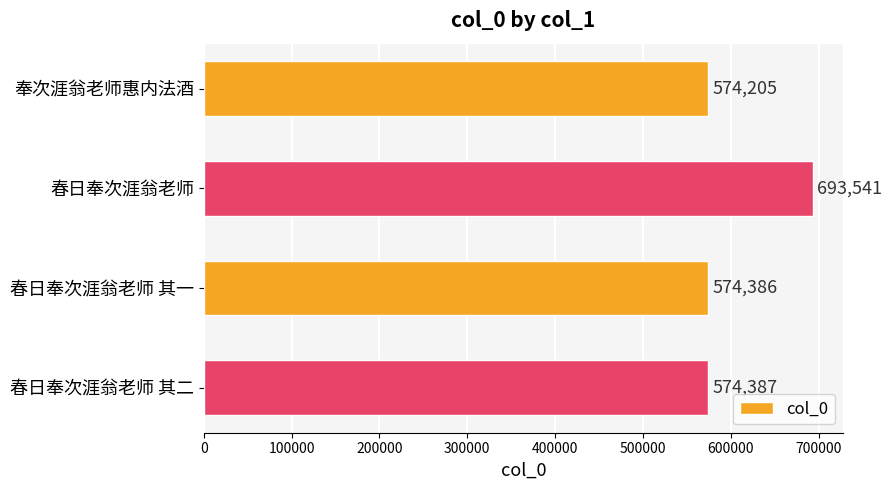

Approximately how many times larger is the value at 奉次涯翁老师惠内法酒 compared to 春日奉次涯翁老师 其二?

1.0